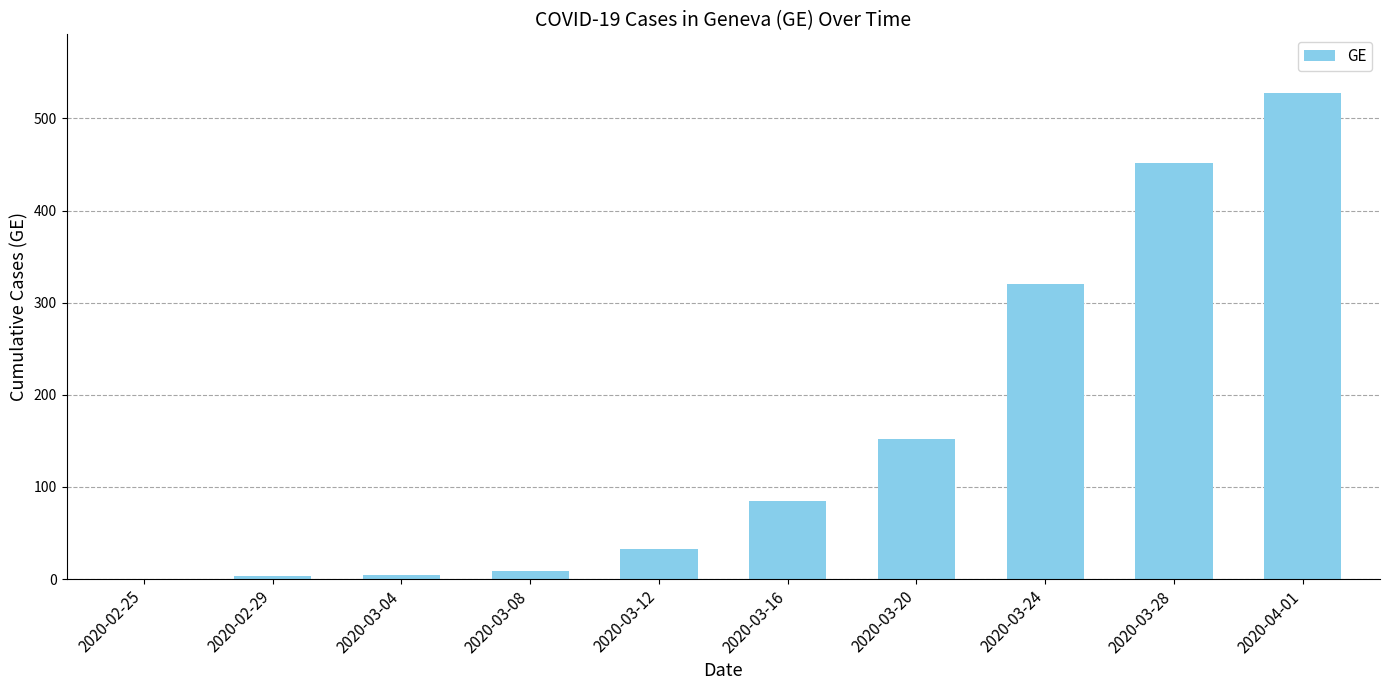

How many distinct data groups are displayed?

1